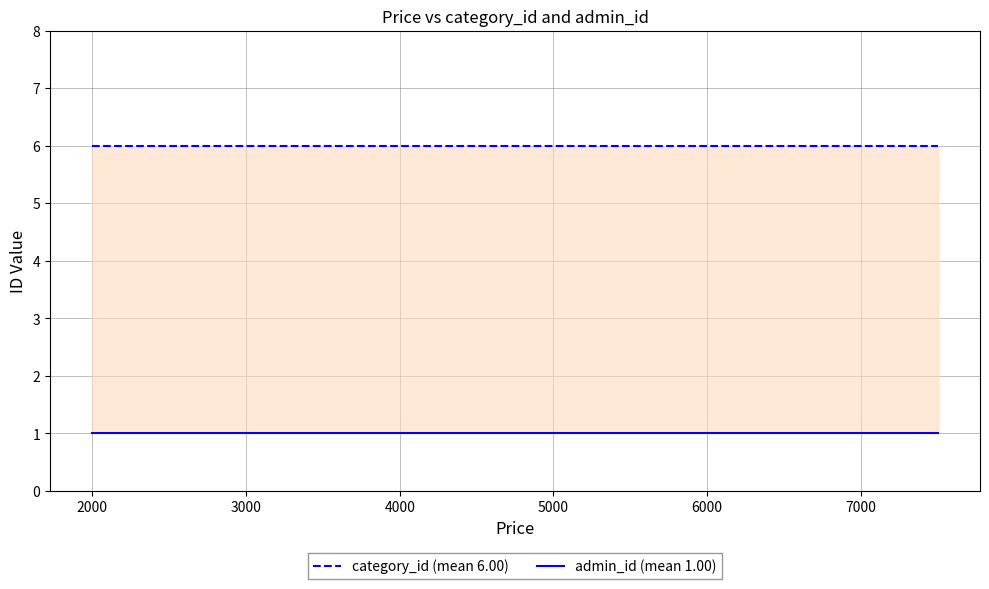

Rank the series by their maximum value, from highest to lowest.

category_id (mean 6.00), admin_id (mean 1.00)